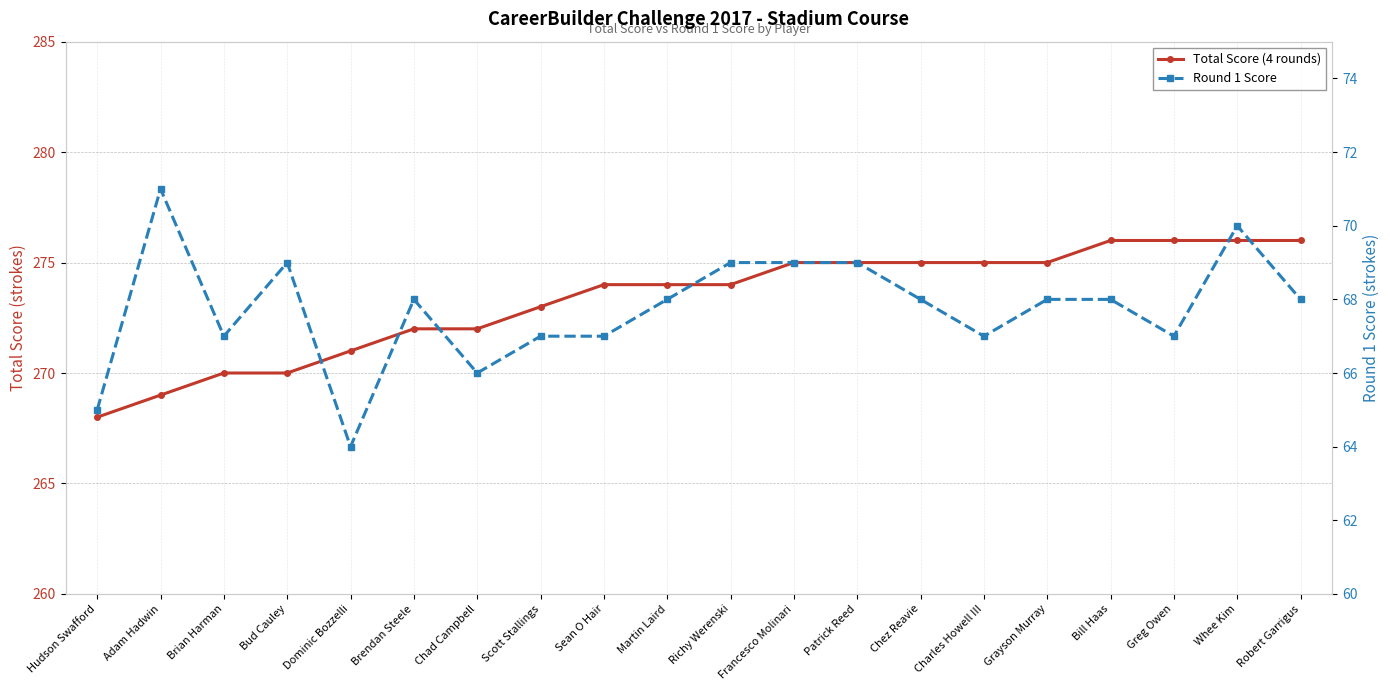

True or false: Total Score (4 rounds) and Round 1 Score cross at least once.

False